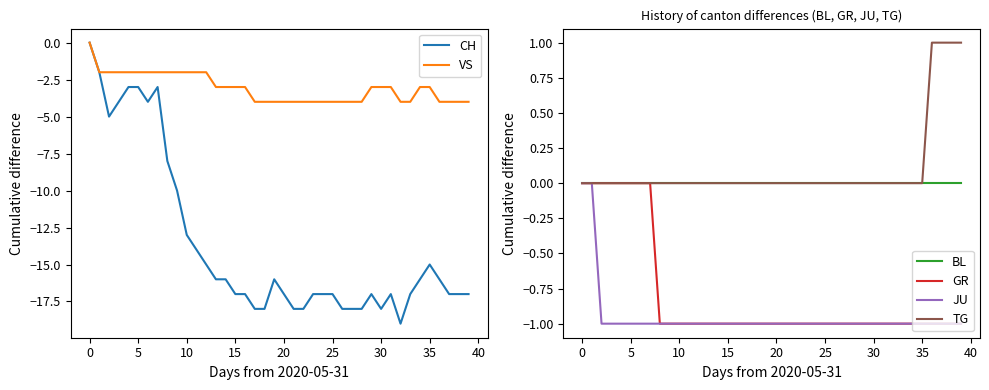

True or false: BL has more than 2 interior local peaks.

False